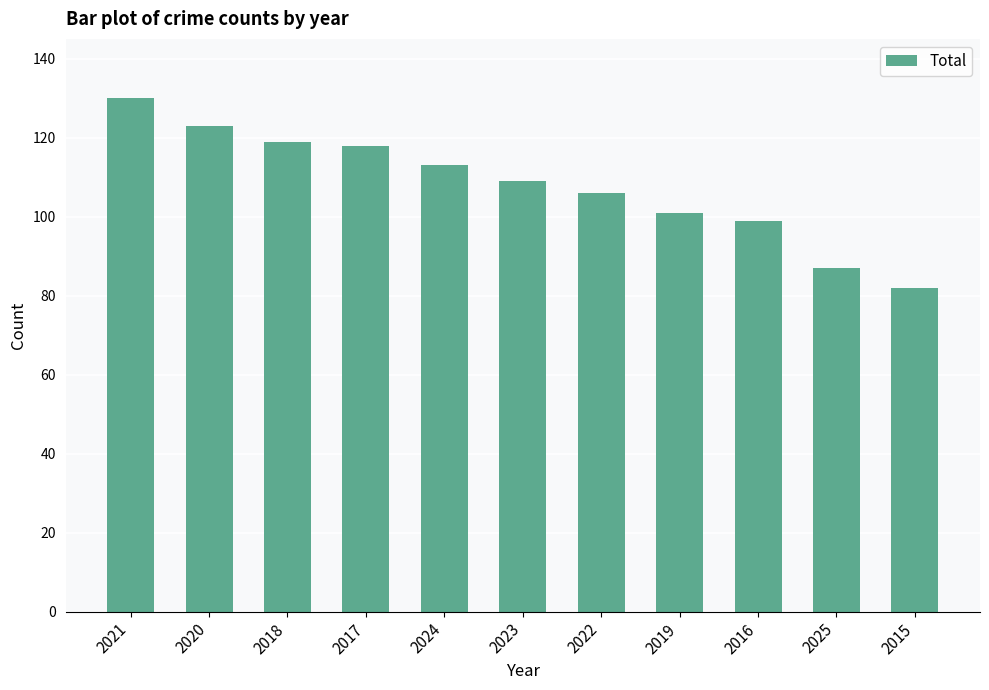

What is the minimum value shown in the chart?

82